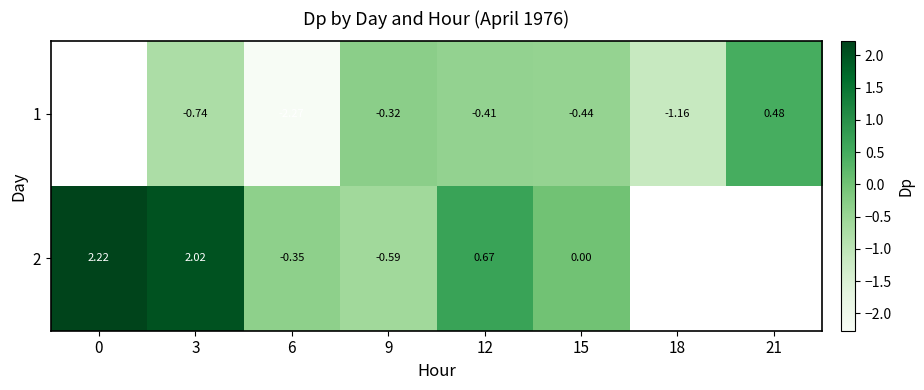

Is the value of 2 at 6 greater than the value of 1 at 18?

Yes